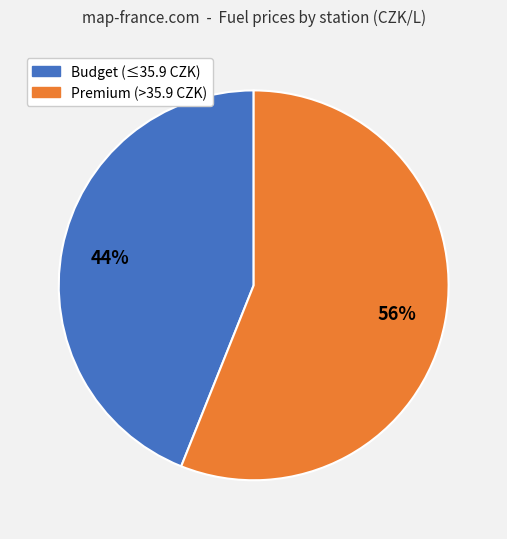

Is there a majority slice in this chart?

Yes